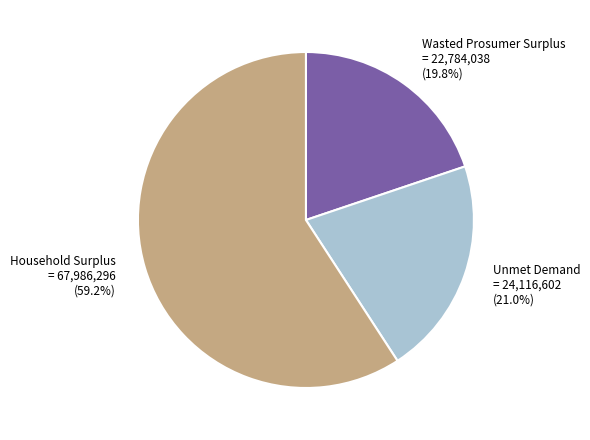

What is the ratio of the value at Household Surplus to the value at Wasted Prosumer Surplus?

3.0